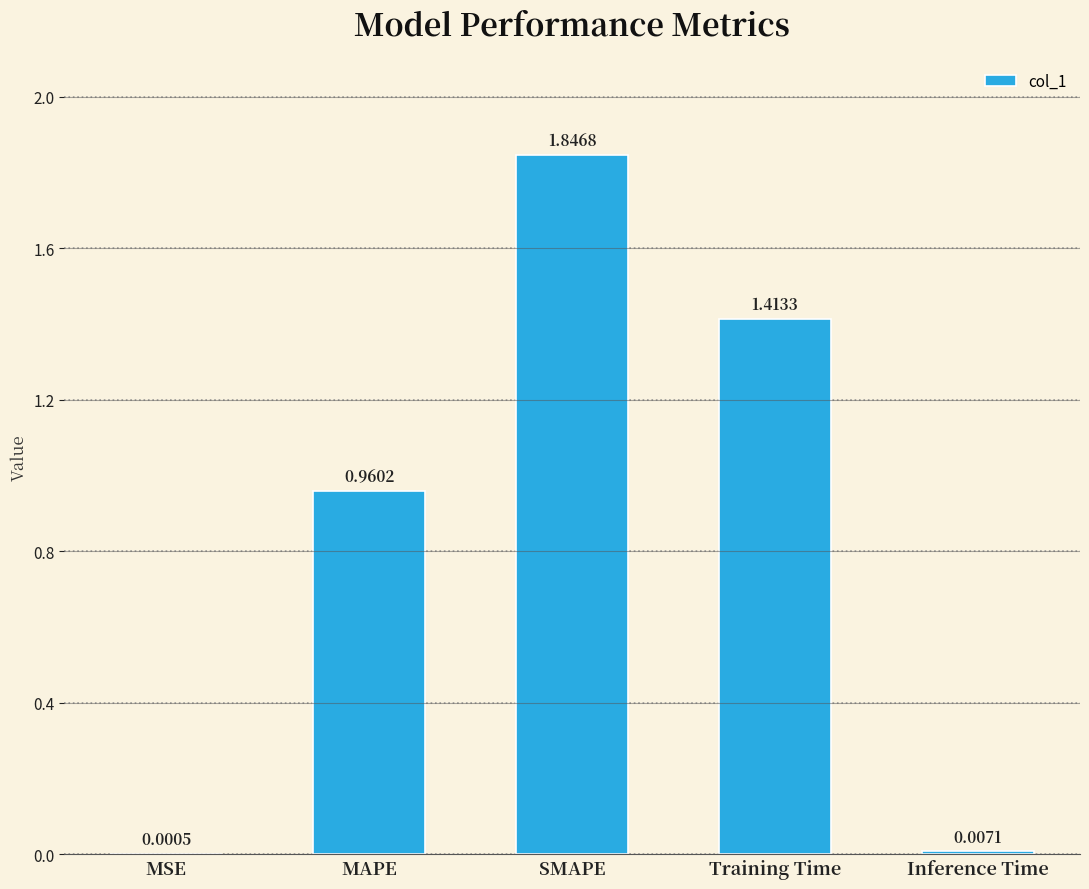

Between Inference Time and SMAPE, which is larger?

SMAPE